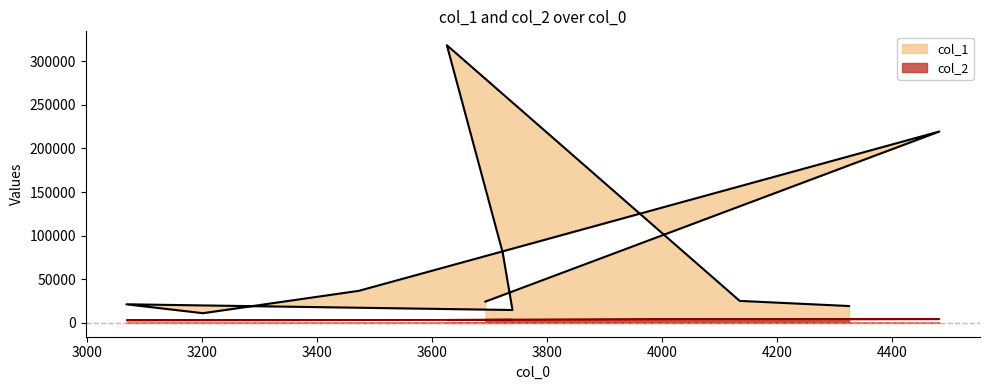

Reading left to right, transcribe all the data shown in this chart.

col_1: 19282	25156	318364	80567	14717	21272	11071	36706	219412	24370
col_2: 4325	4135	3626	3723	3740	3069	3202	3473	4482	3693